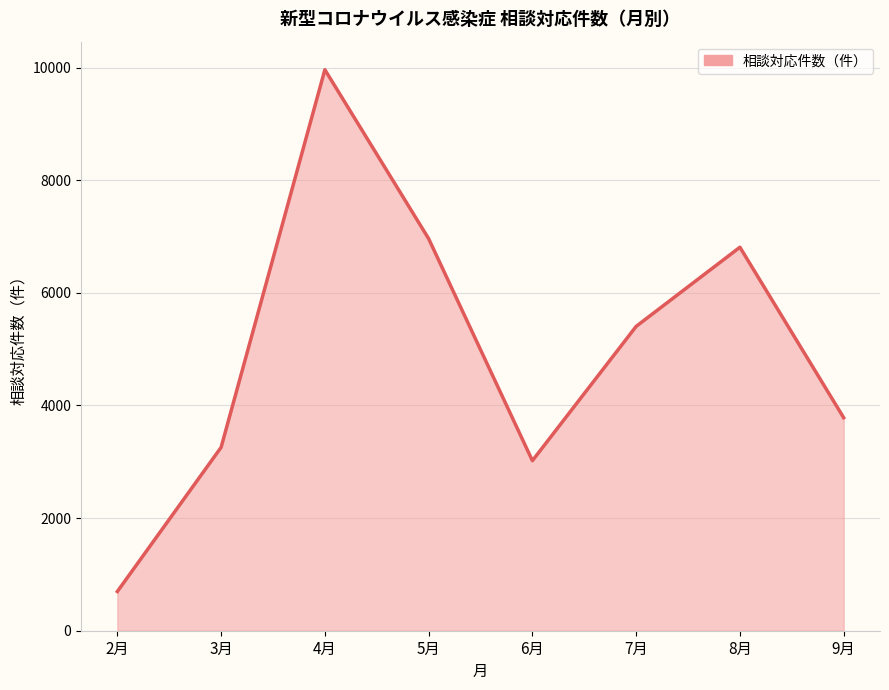

How many lines are shown in the chart?

1